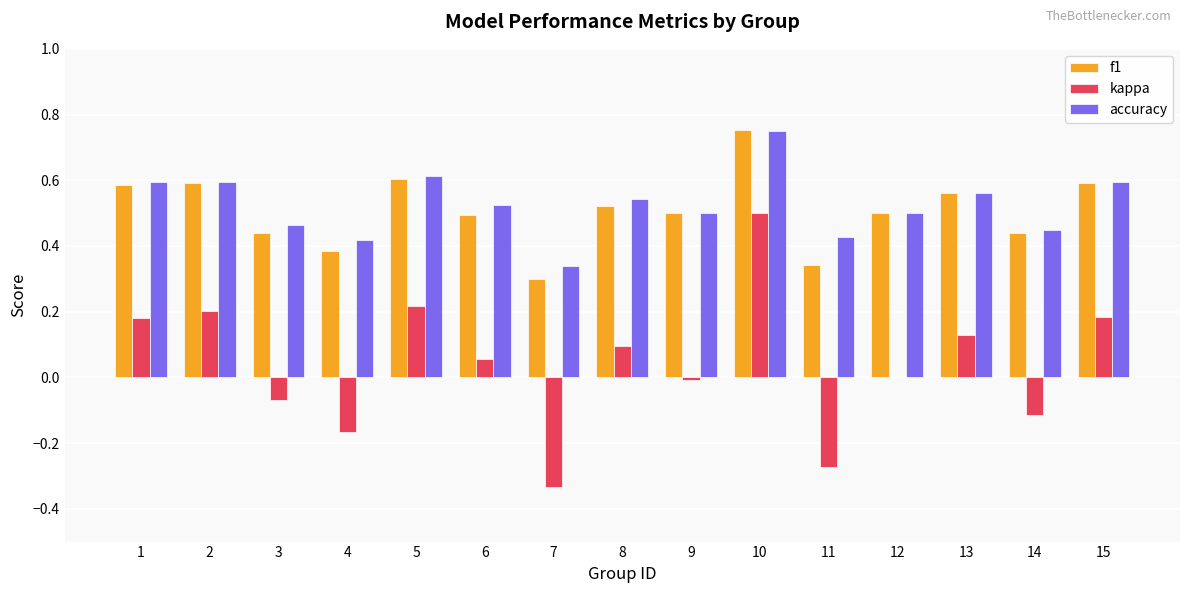

Are the bars grouped side by side (vs. stacked)?

Yes